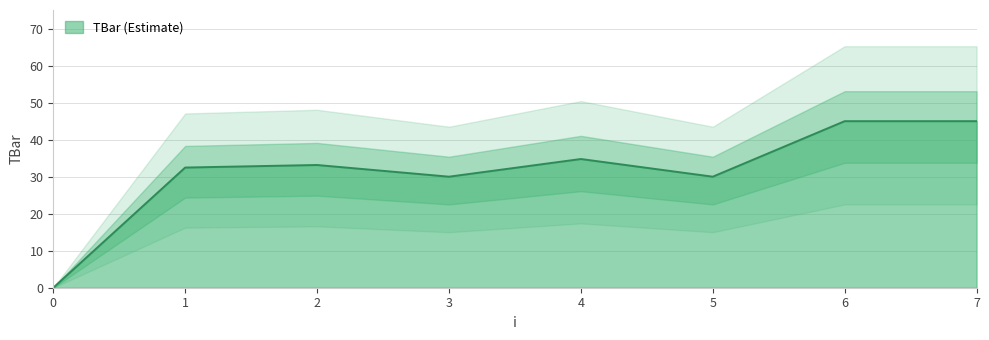

What is the average value?

31.3